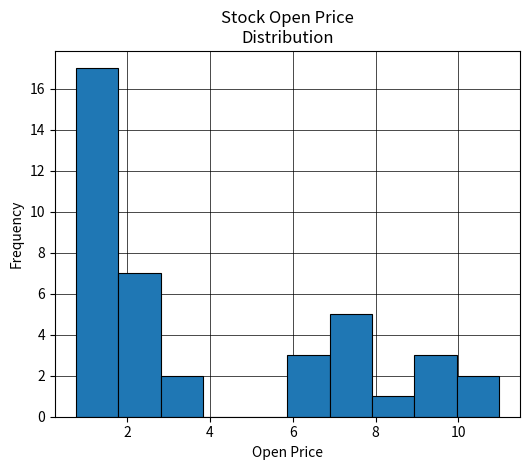

How tall is the bar that spans 5.8 to 6.8 on the x-axis? Neither the bar edges nor the heights are printed on the chart, so give them approximately, as read against the axes.

3